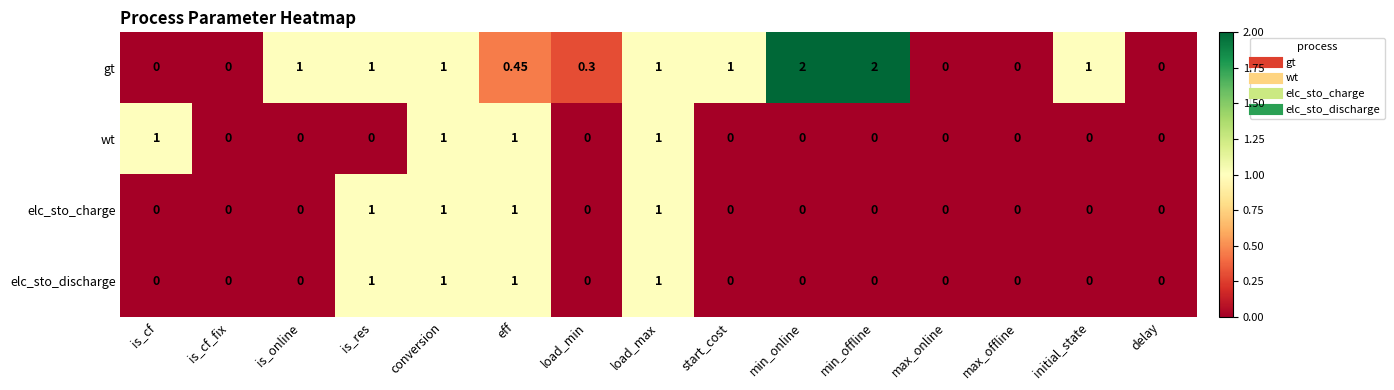

Which series has the largest total across all categories?

gt